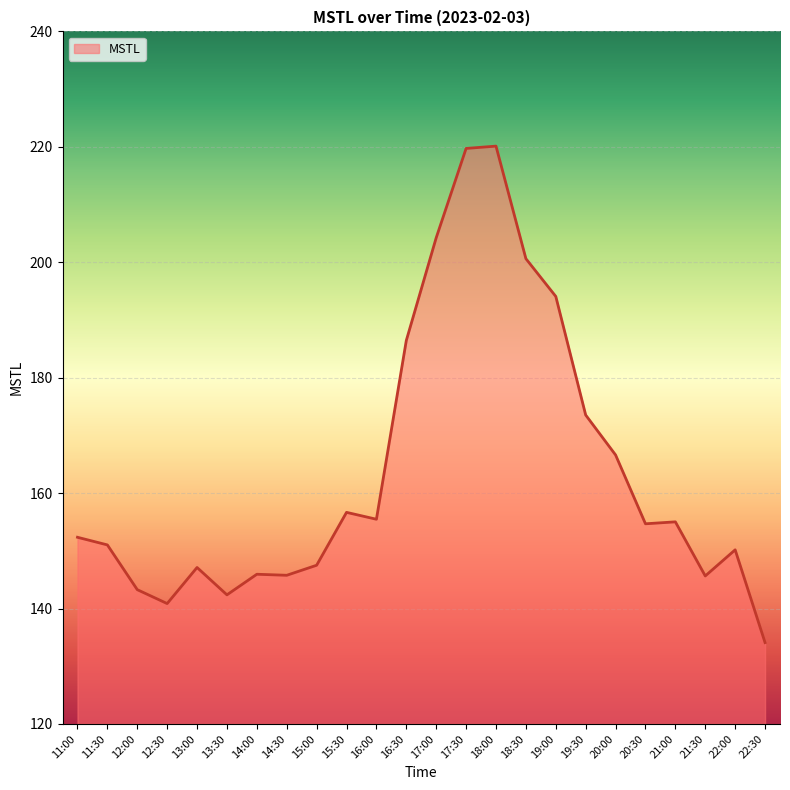

What is the minimum value shown in the chart?

134.1